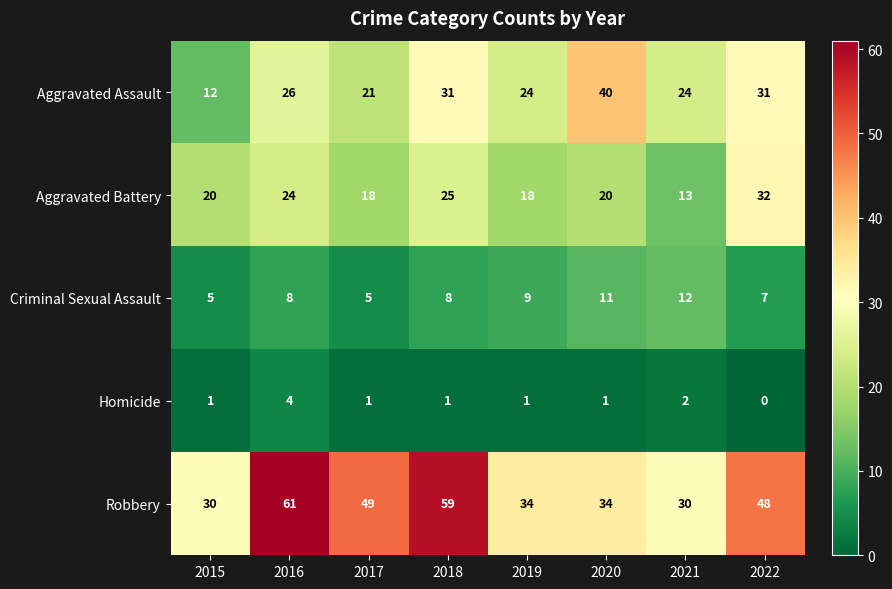

At which category is the sum across all series the highest?

2018